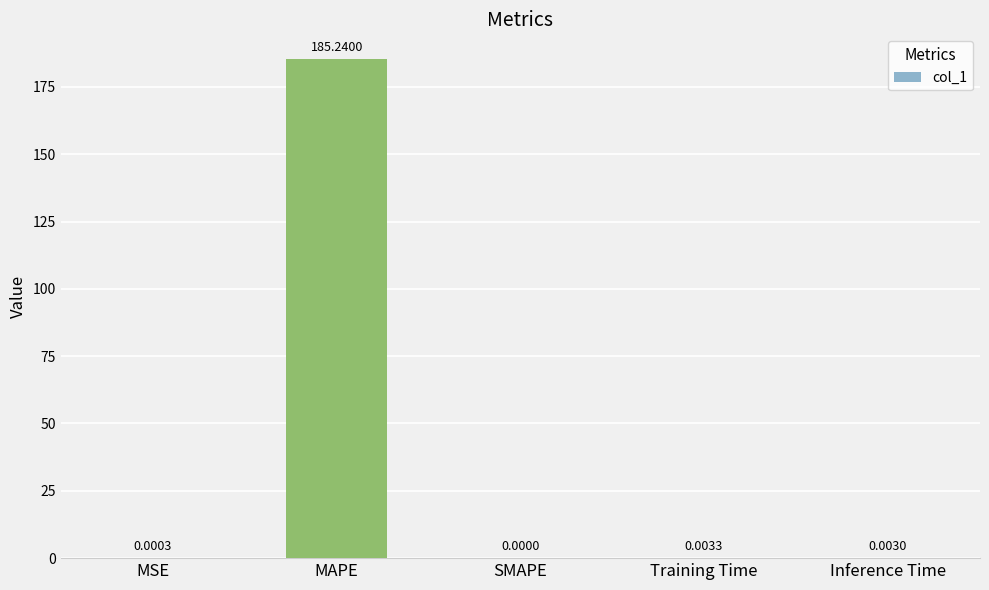

Which has a higher value, SMAPE or Training Time?

Training Time